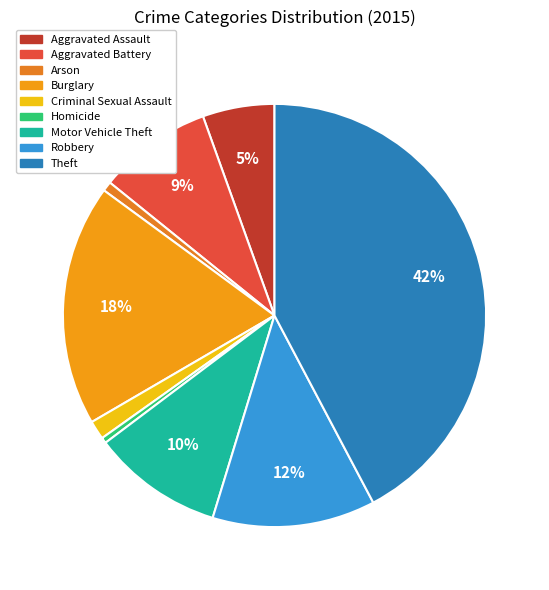

Which slice is the smallest?

Homicide